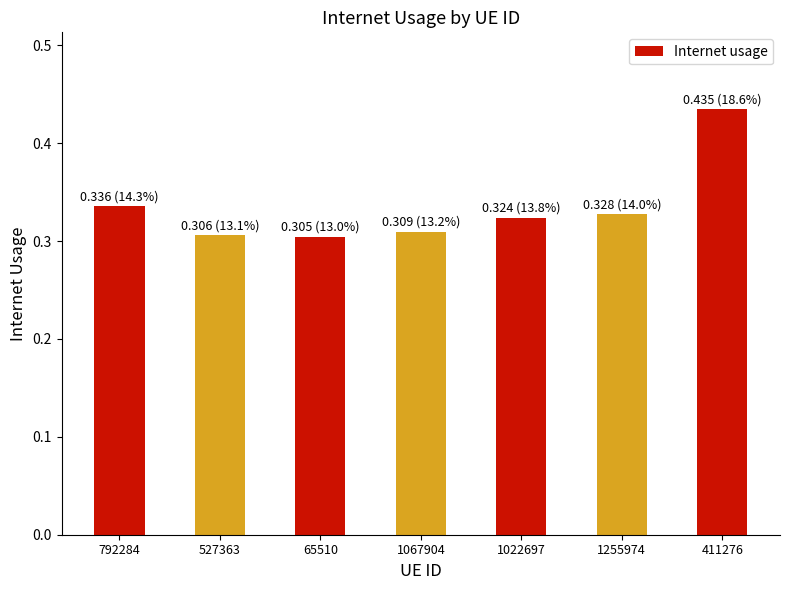

What is the label of the 2nd bar from the left?

527363